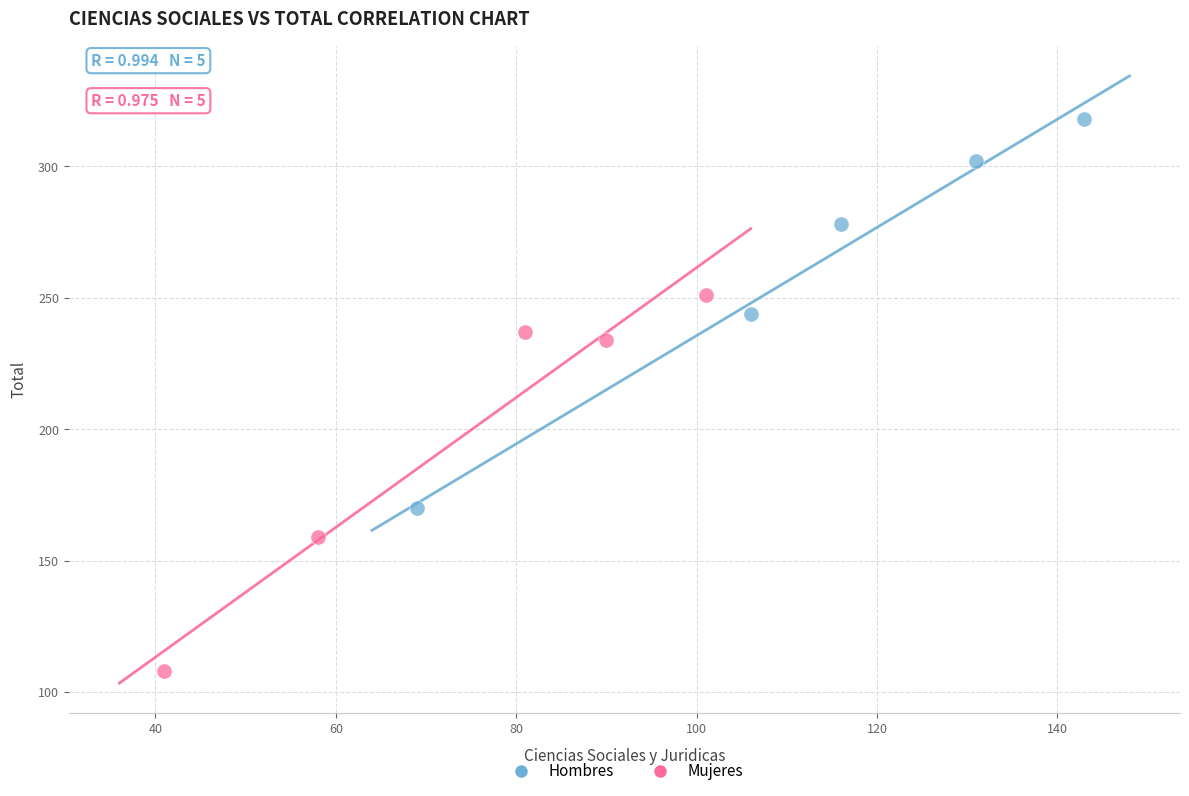

Which series contains the highest Y value?

Hombres